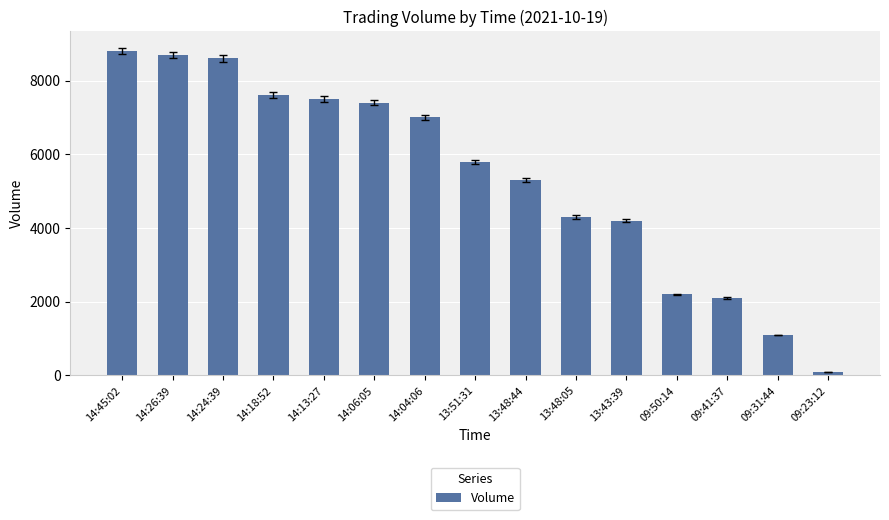

How many data points are less than 5800?

7